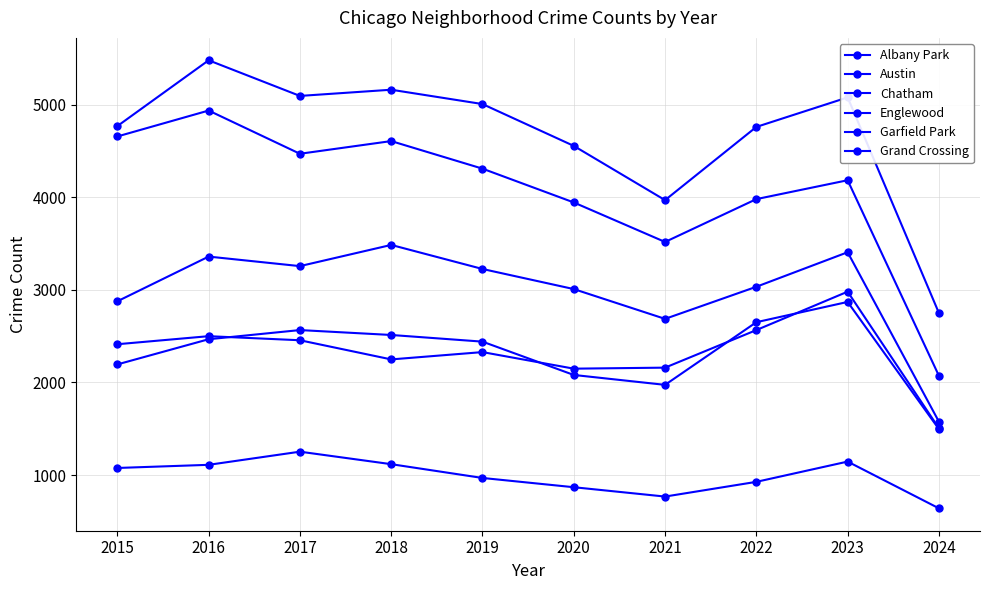

Reading left to right, transcribe all the data shown in this chart.

Albany Park: 1076	1110	1252	1117	968	868	767	926	1145	640
Austin: 4770	5481	5096	5163	5008	4556	3970	4761	5080	2750
Chatham: 2195	2467	2566	2513	2441	2081	1974	2651	2870	1496
Englewood: 4658	4938	4471	4608	4310	3945	3518	3981	4185	2072
Garfield Park: 2877	3360	3257	3486	3226	3009	2687	3034	3407	1576
Grand Crossing: 2413	2500	2456	2249	2328	2149	2160	2566	2981	1505